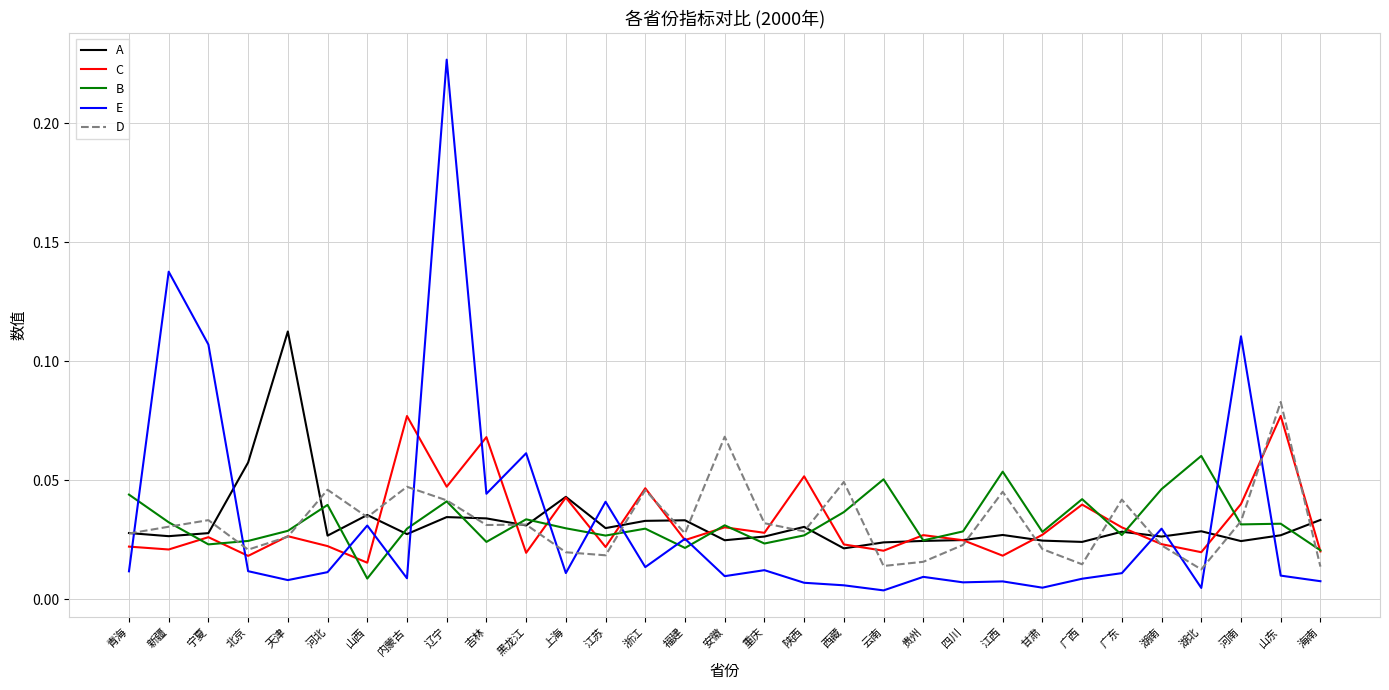

Which series has the largest range (max minus min)?

E